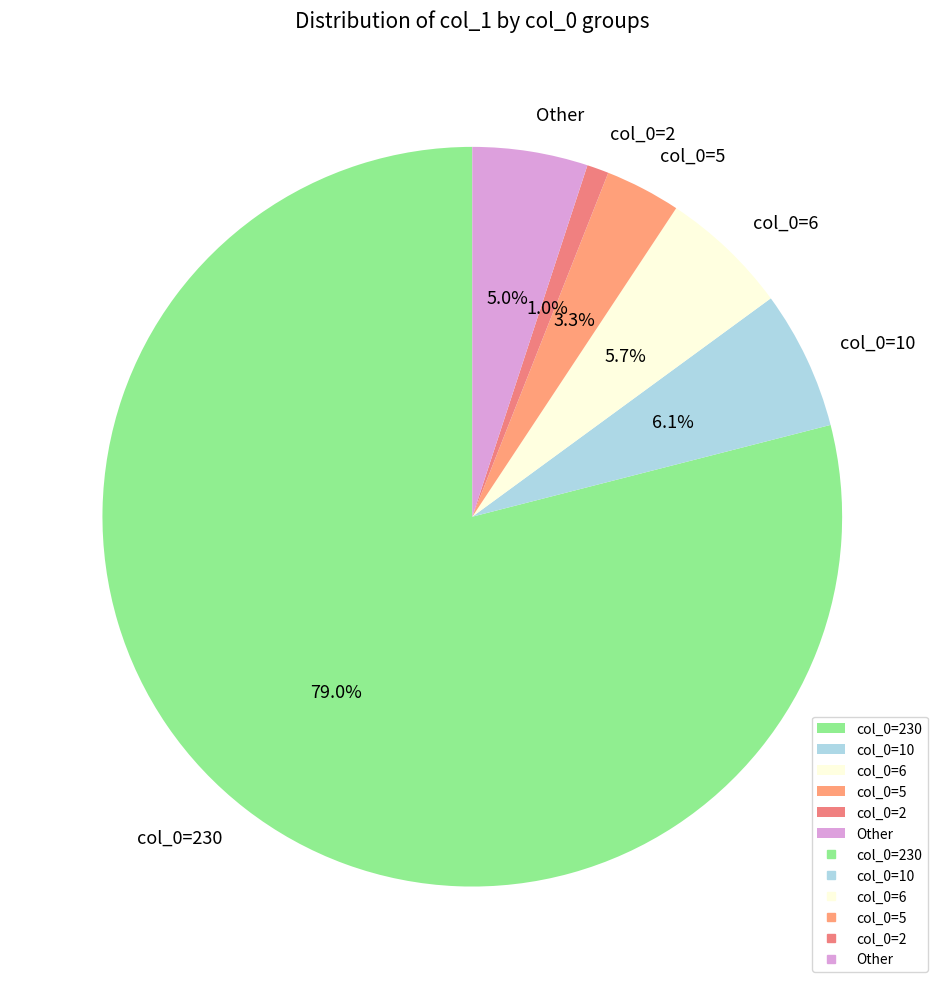

To the nearest percent, what is the average slice percentage?

17%